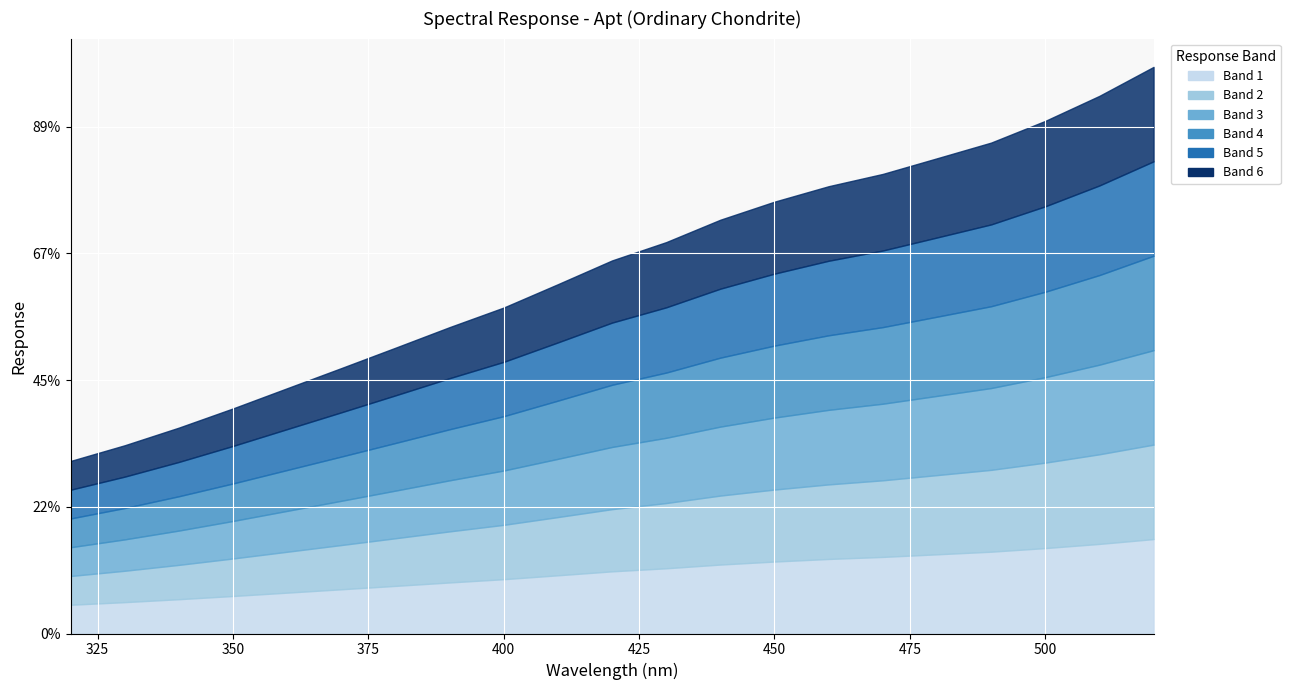

How many series are shown in this chart?

6